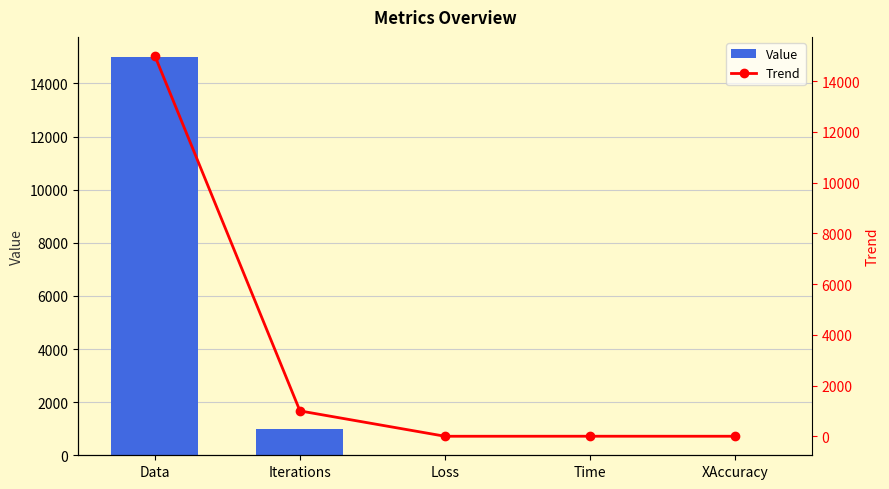

The Trend series shows 15000.0 at Data. True or false?

True